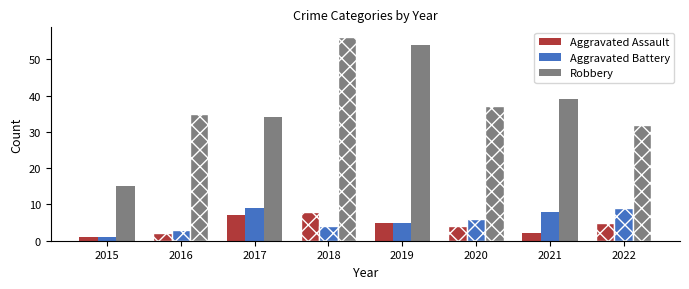

What is the total value across all series at 2019?

64